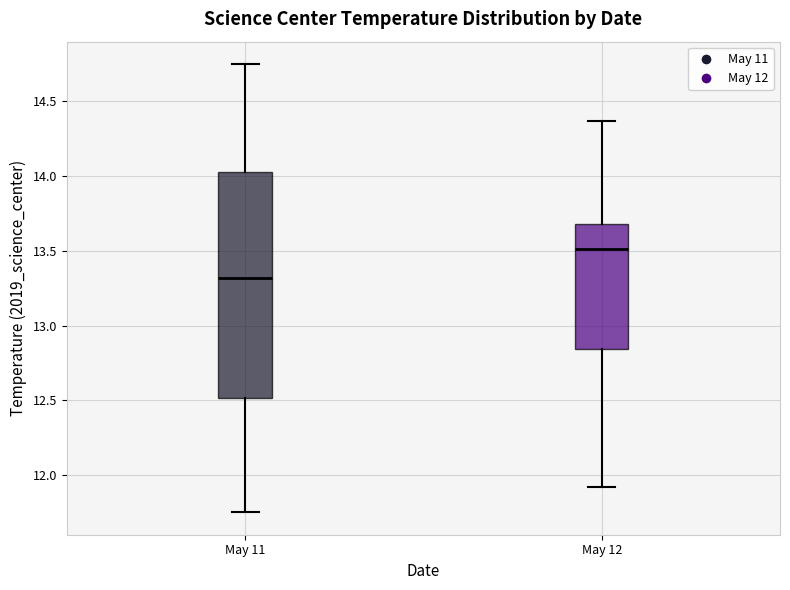

Where is the upper edge of the box for May 11 on the y-axis? The values are not printed on the chart, so give them approximately, as read against the axis.

14.05